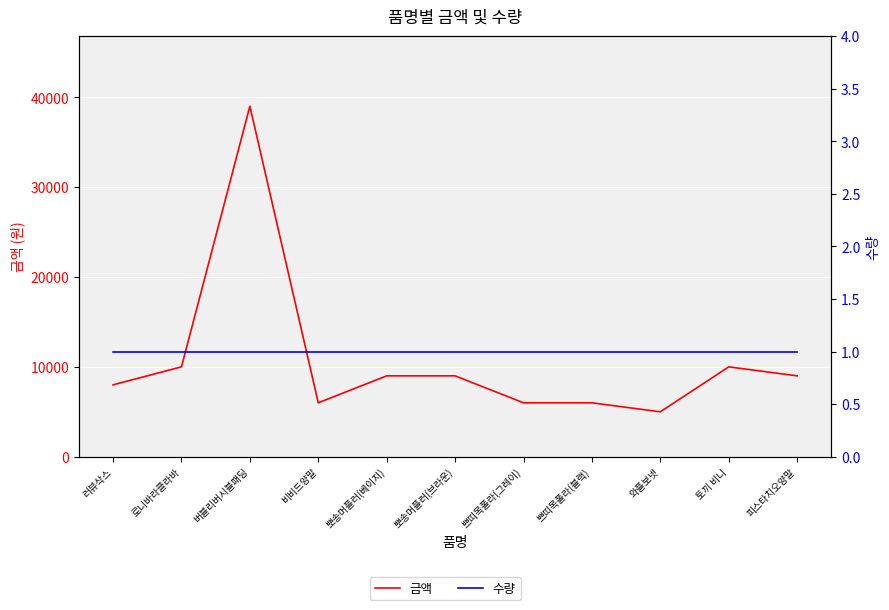

Which series has the largest total across all categories?

금액